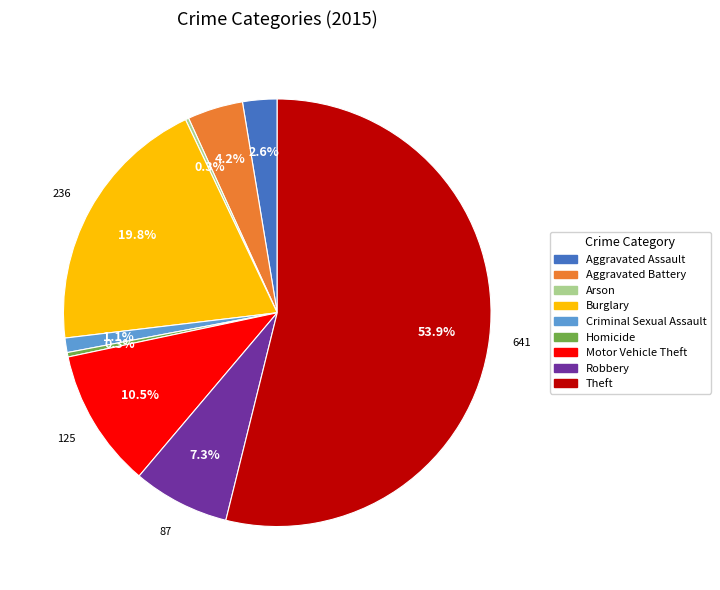

To the nearest percent, what is the combined percentage of Homicide and Burglary?

20%